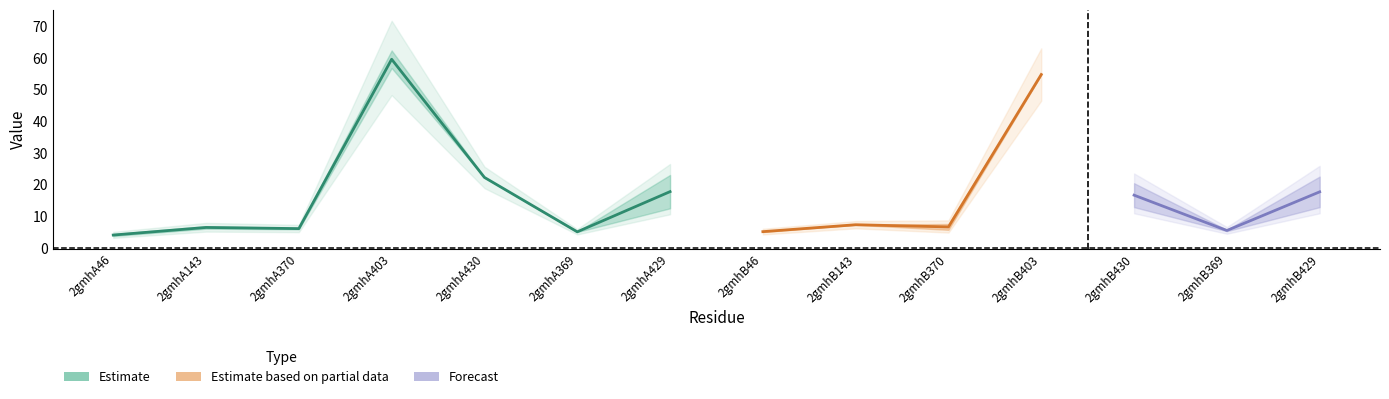

Does the chart display data point markers on the line(s)?

No